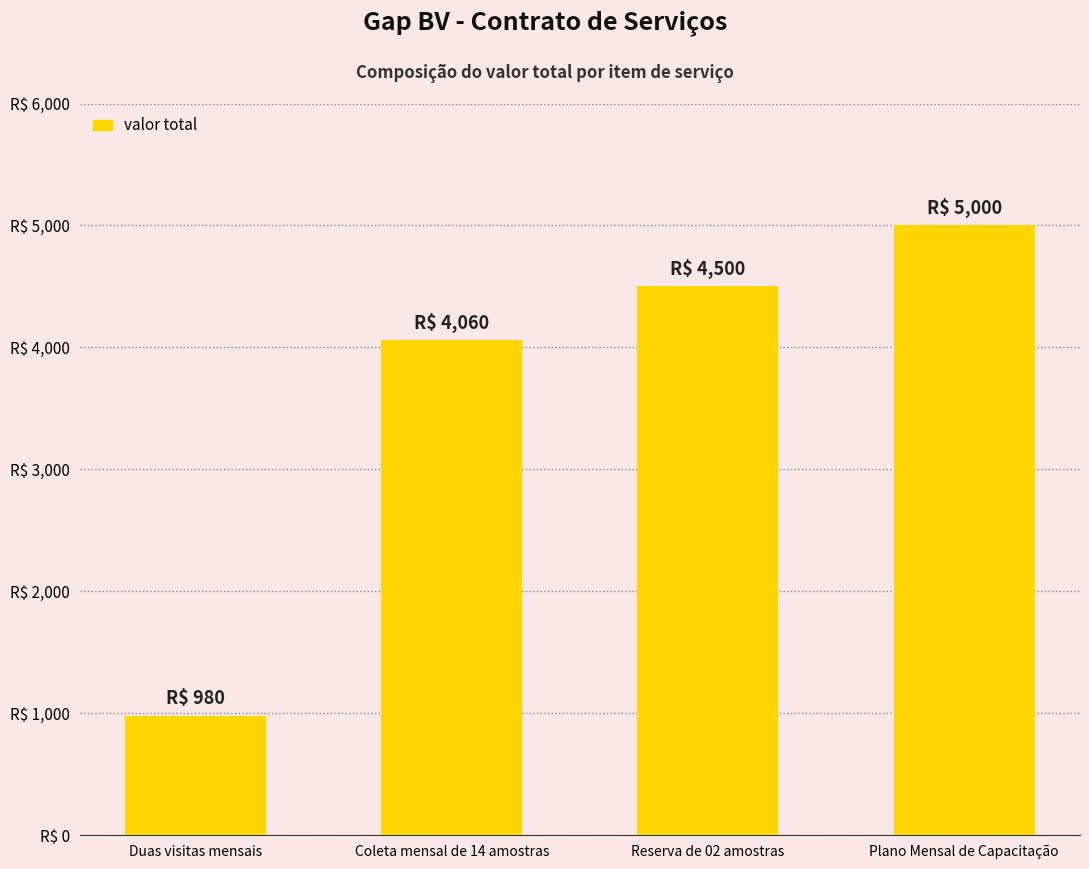

Are the bars horizontal?

No